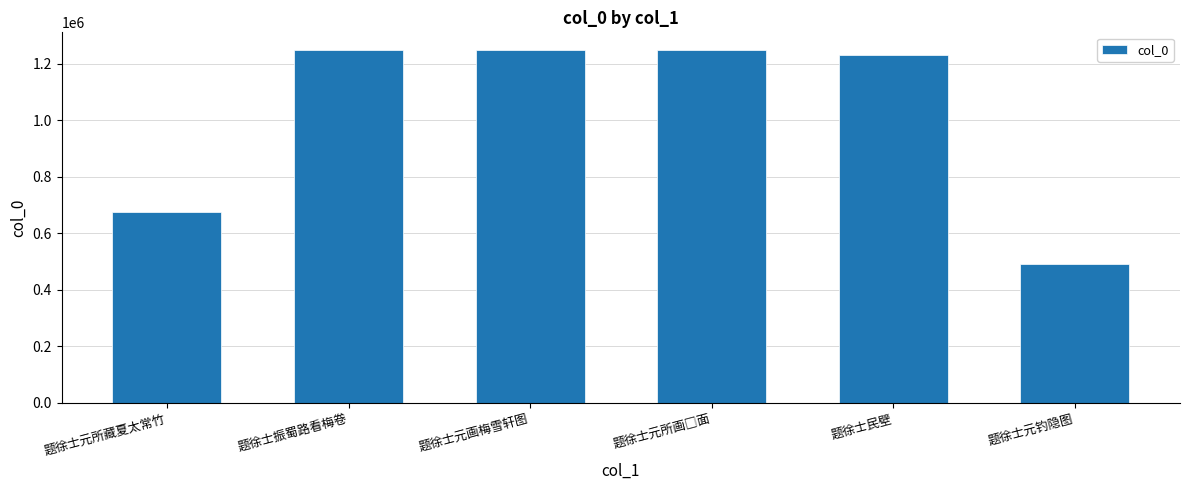

At which label is the value closest to 869003?

题徐士元所藏夏太常竹